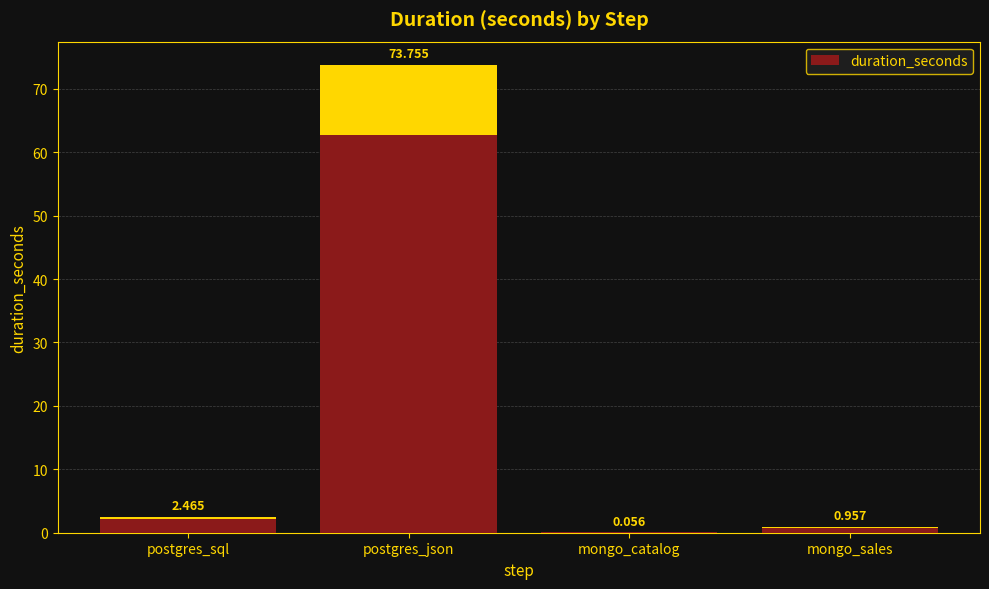

Are the bars horizontal?

No